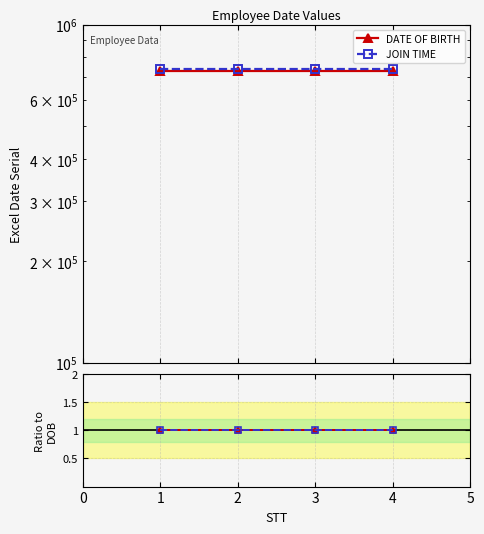

What are all the series names shown in the legend?

DATE OF BIRTH, JOIN TIME